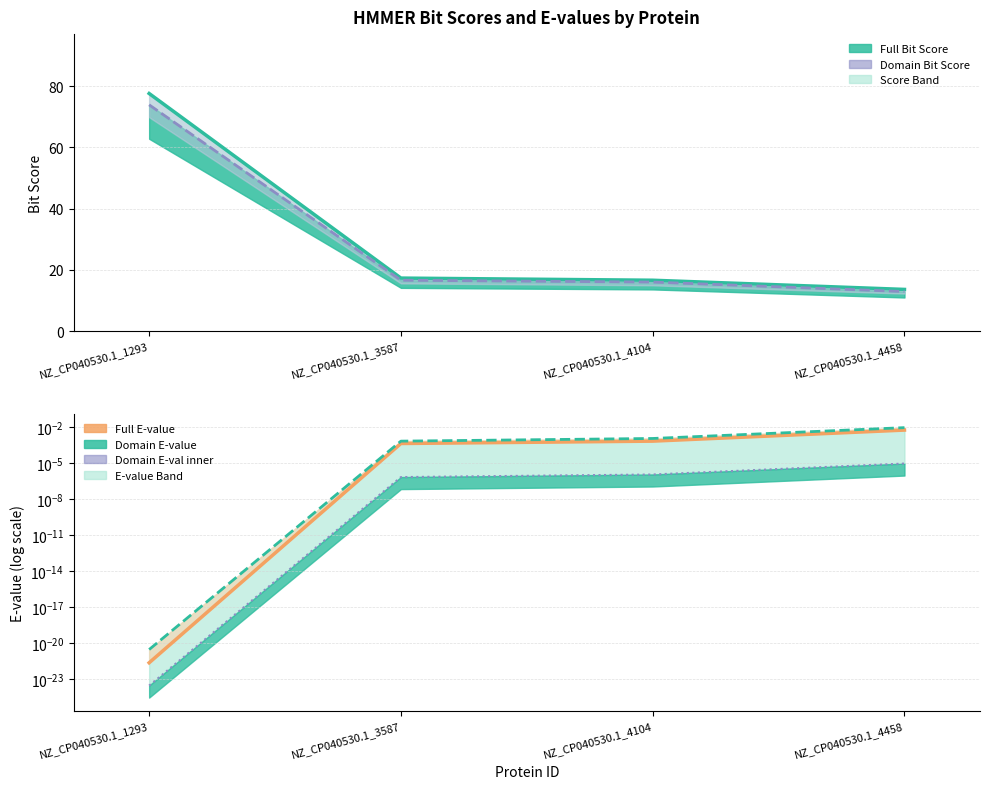

Which series has the largest total across all categories?

Full Bit Score